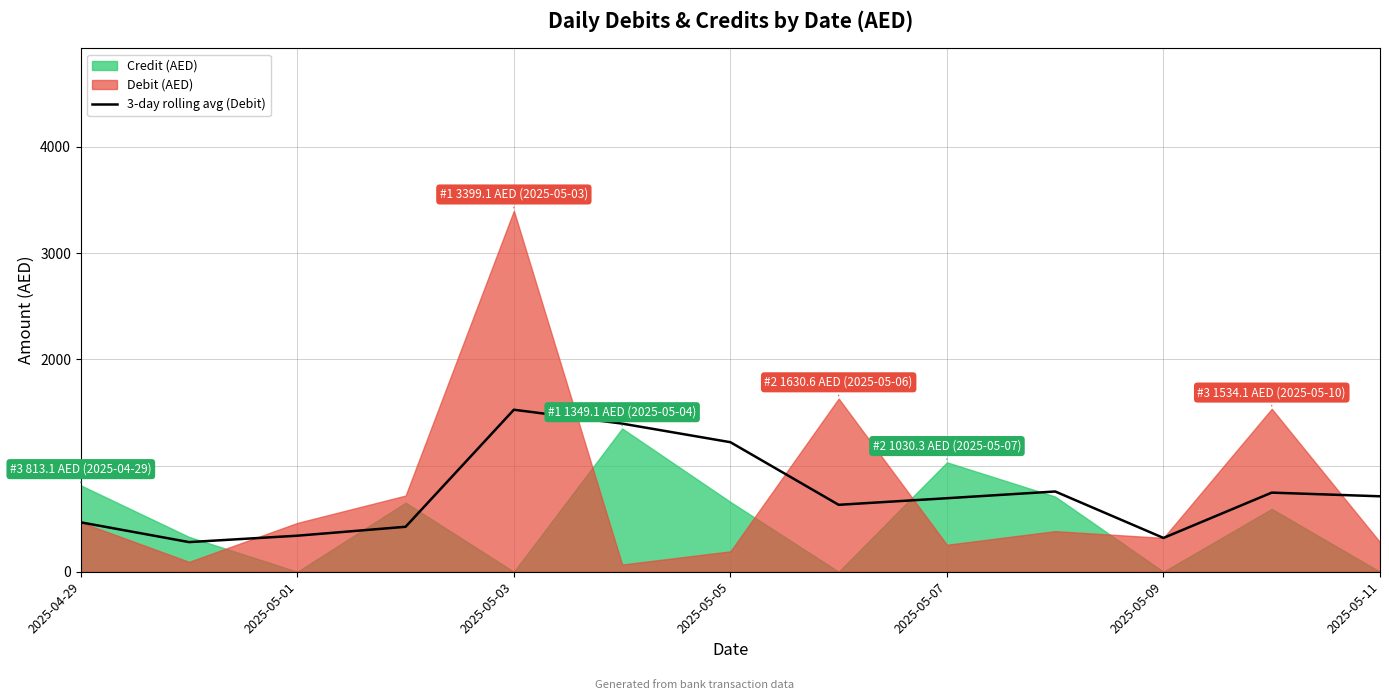

What is the highest value of the 3-day rolling avg (Debit) series?

1525.3